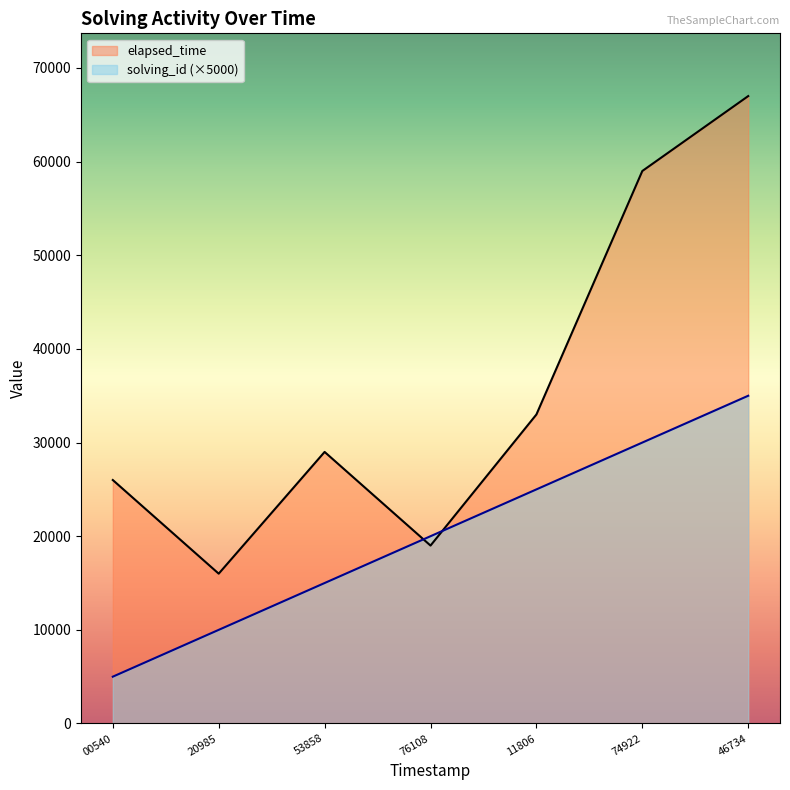

What value does the elapsed_time series have at 74922?

59000